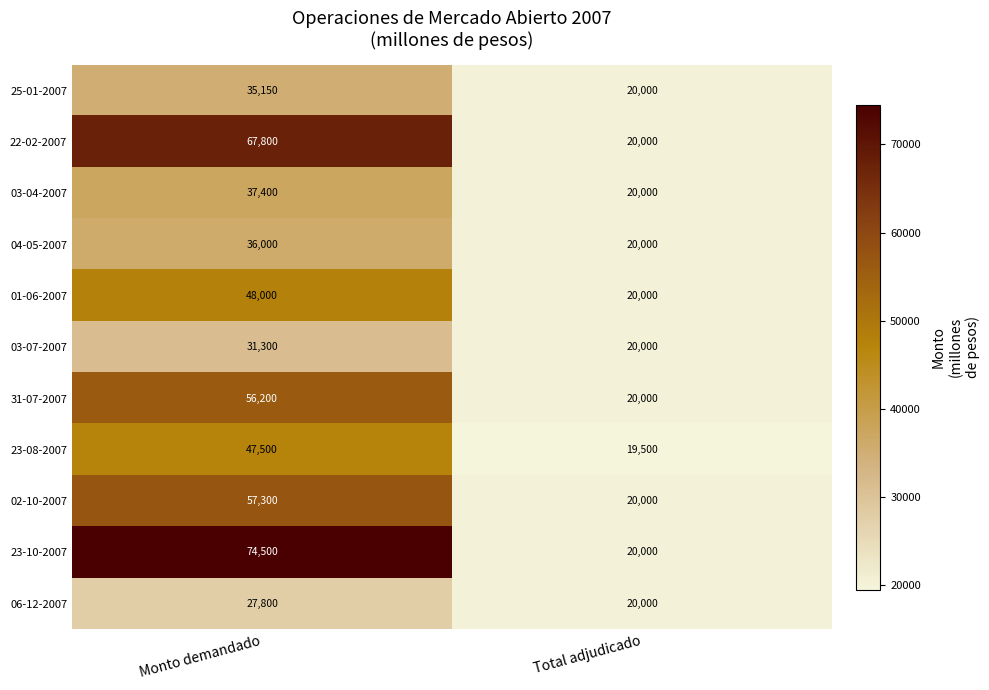

What is the maximum value shown in the chart?

74500